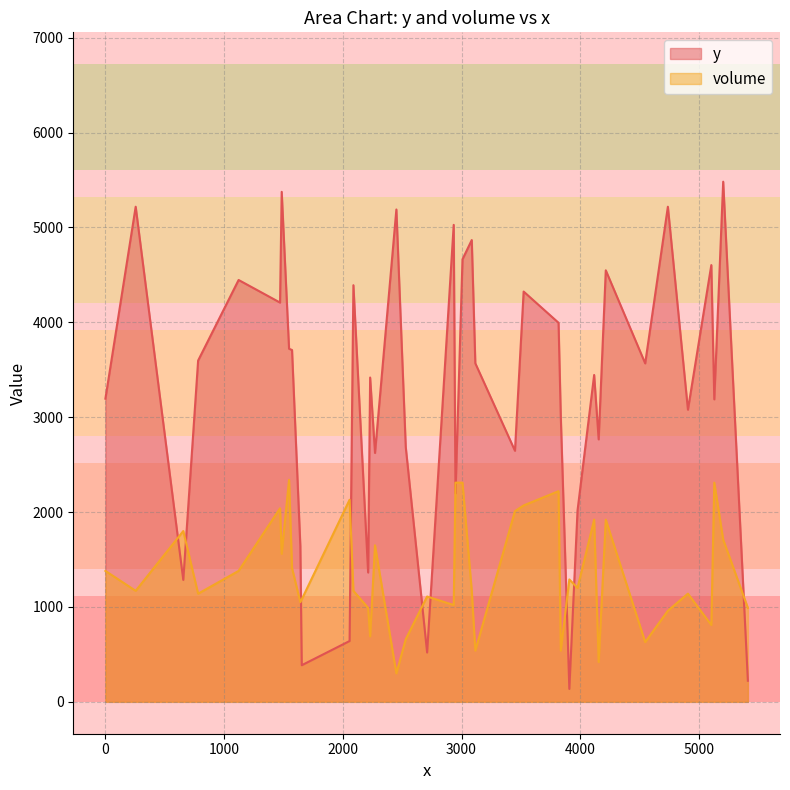

At which label does volume first exceed 40?

2